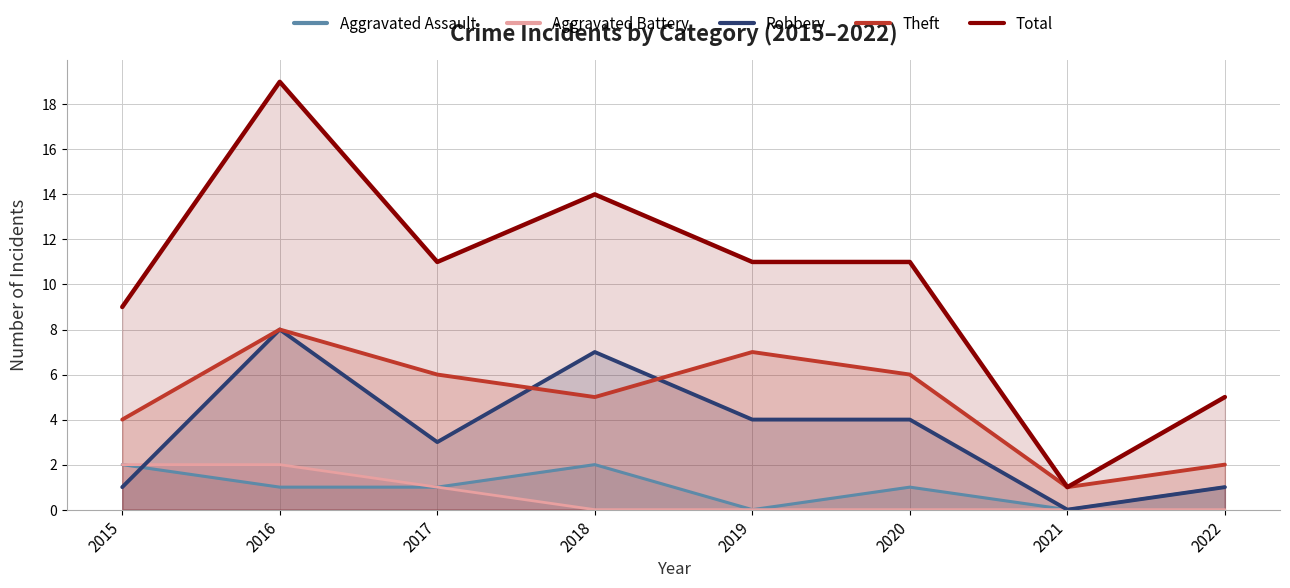

Does the chart display data point markers on the line(s)?

No